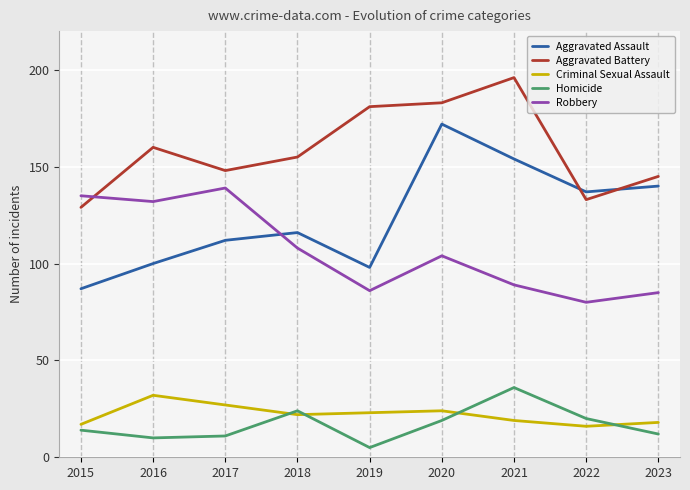

The Homicide series shows 11 at 2020. True or false?

False